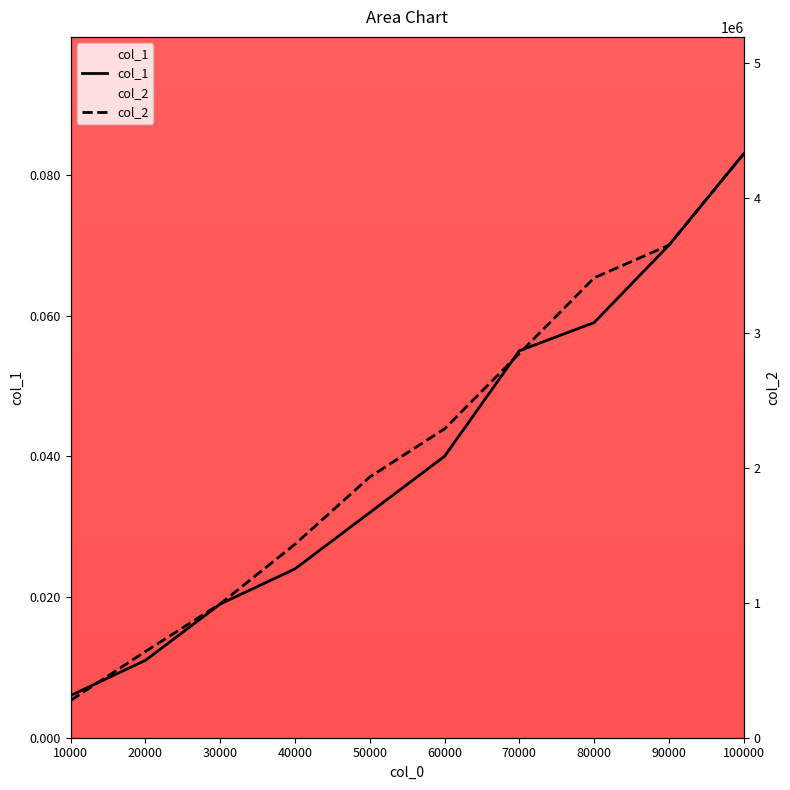

Between 10000 and 60000, which series saw the biggest shift?

col_2